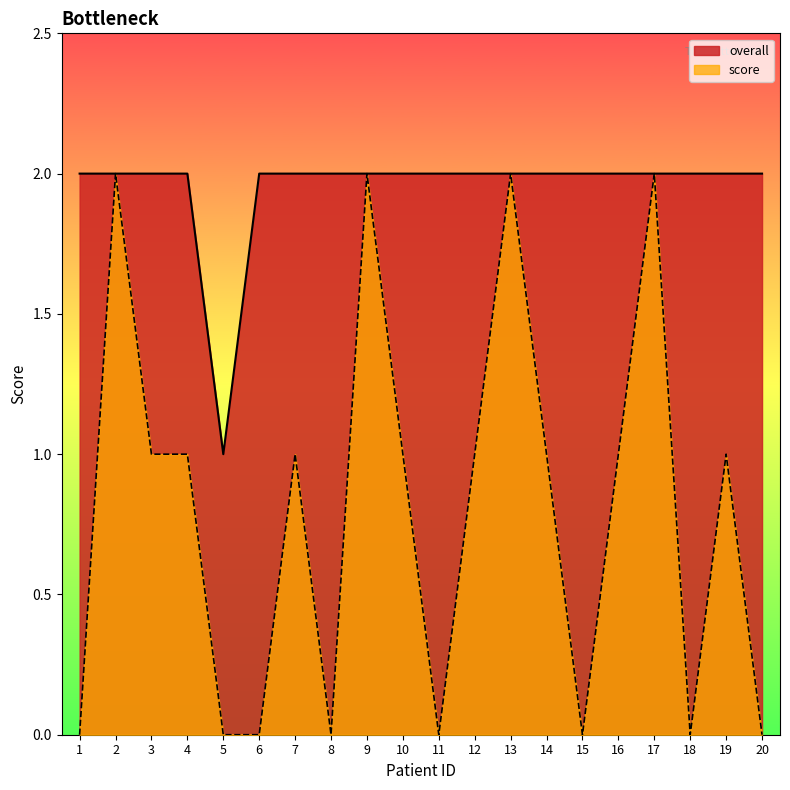

The value of overall at 17 is 3. True or false?

False